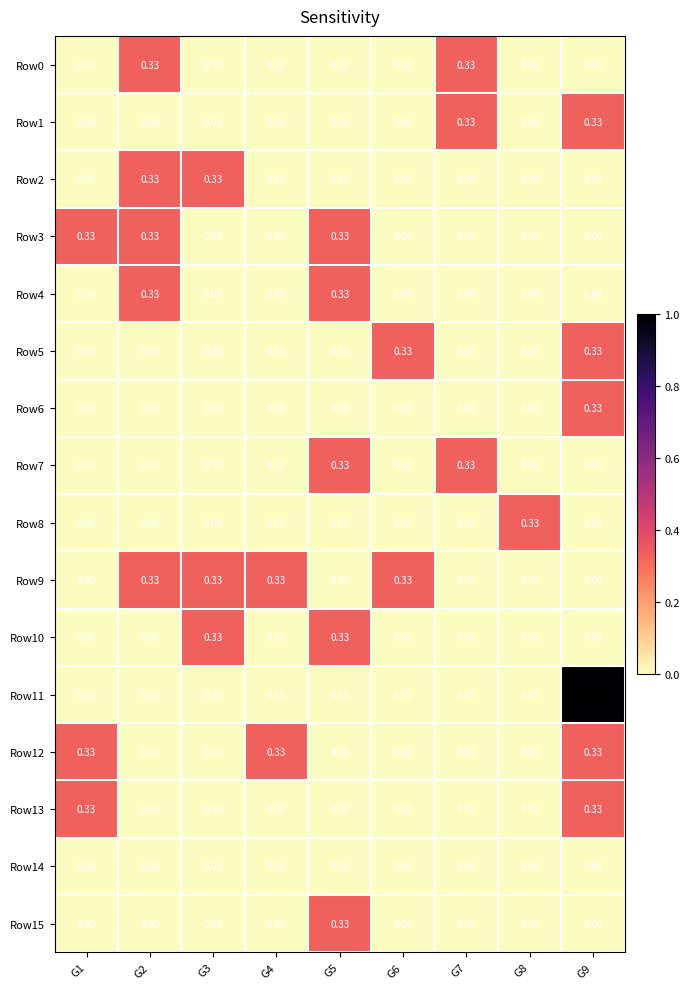

Is the value of Row1 at G3 greater than the value of Row15 at G5?

No